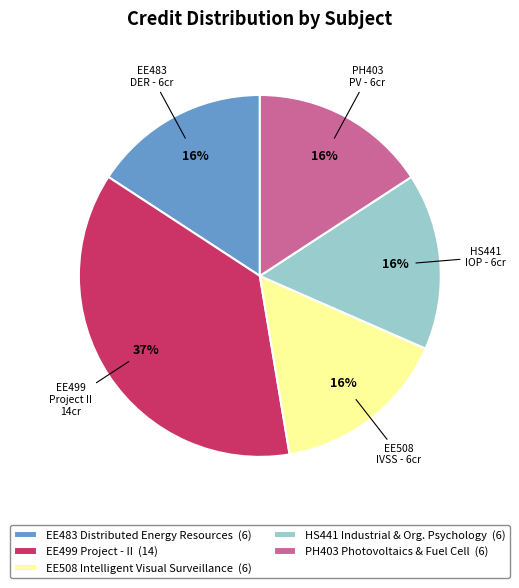

Is there a majority slice in this chart?

No